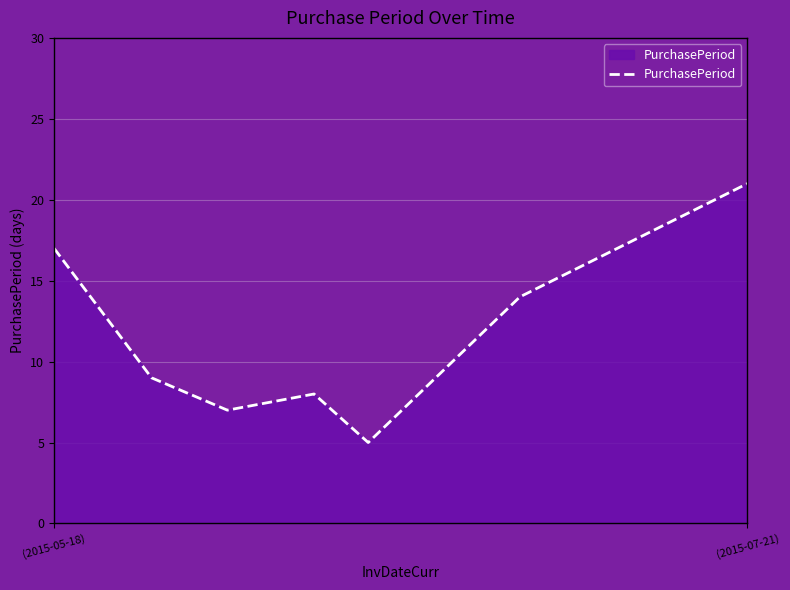

What is the average value?

12